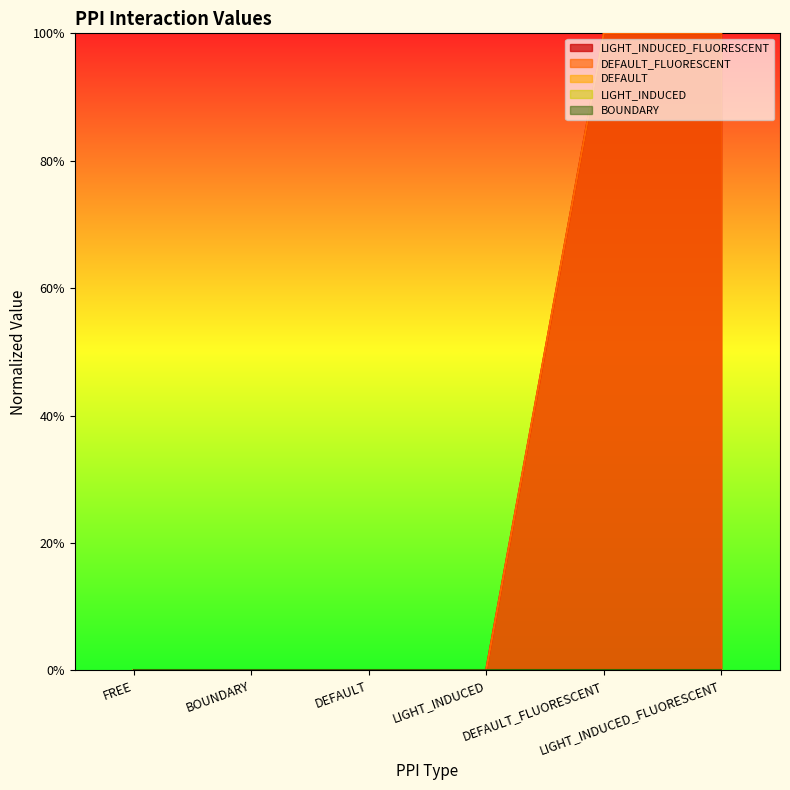

What is the label of the 2nd point from the left?

BOUNDARY